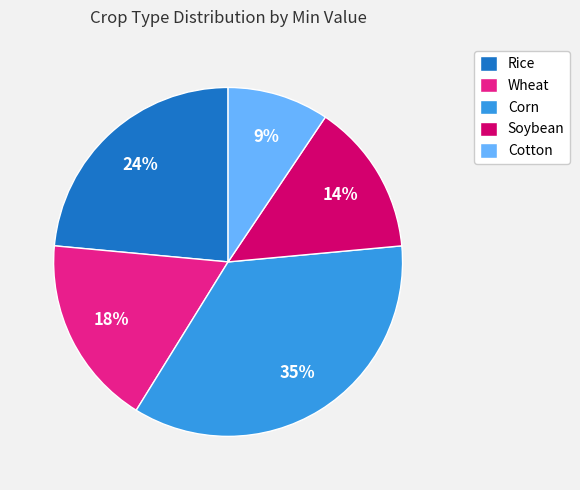

How many slices are in this pie chart?

5